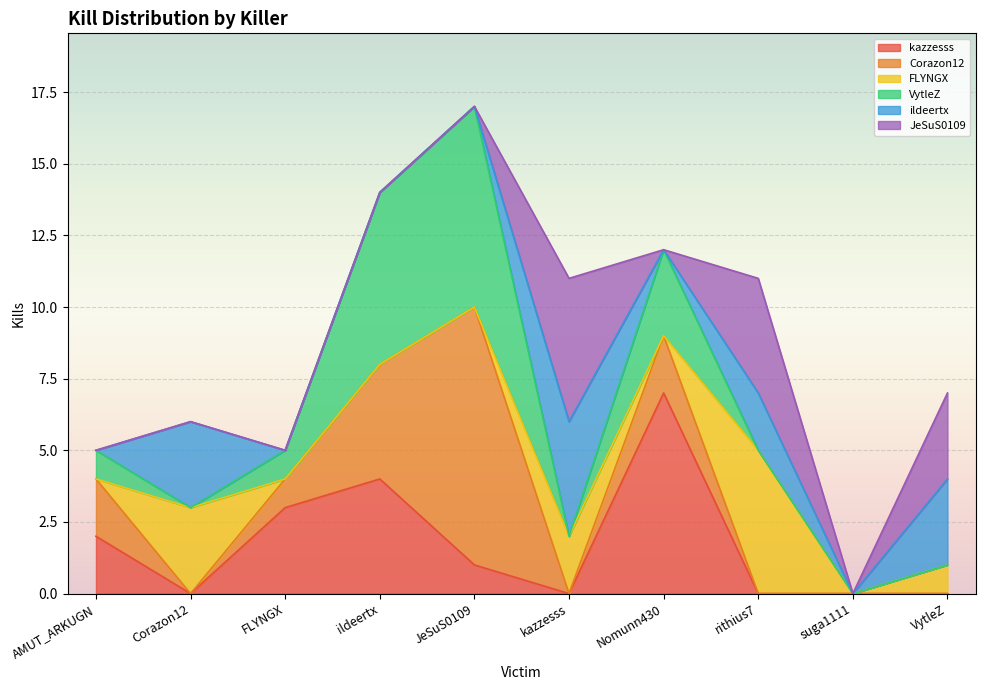

Reading left to right, what are all the values shown in this chart?

kazzesss: 2	0	3	4	1	0	7	0	0	0
Corazon12: 2	0	1	4	9	0	2	0	0	0
FLYNGX: 0	3	0	0	0	2	0	5	0	1
VytleZ: 1	0	1	6	7	0	3	0	0	0
ildeertx: 0	3	0	0	0	4	0	2	0	3
JeSuS0109: 0	0	0	0	0	5	0	4	0	3